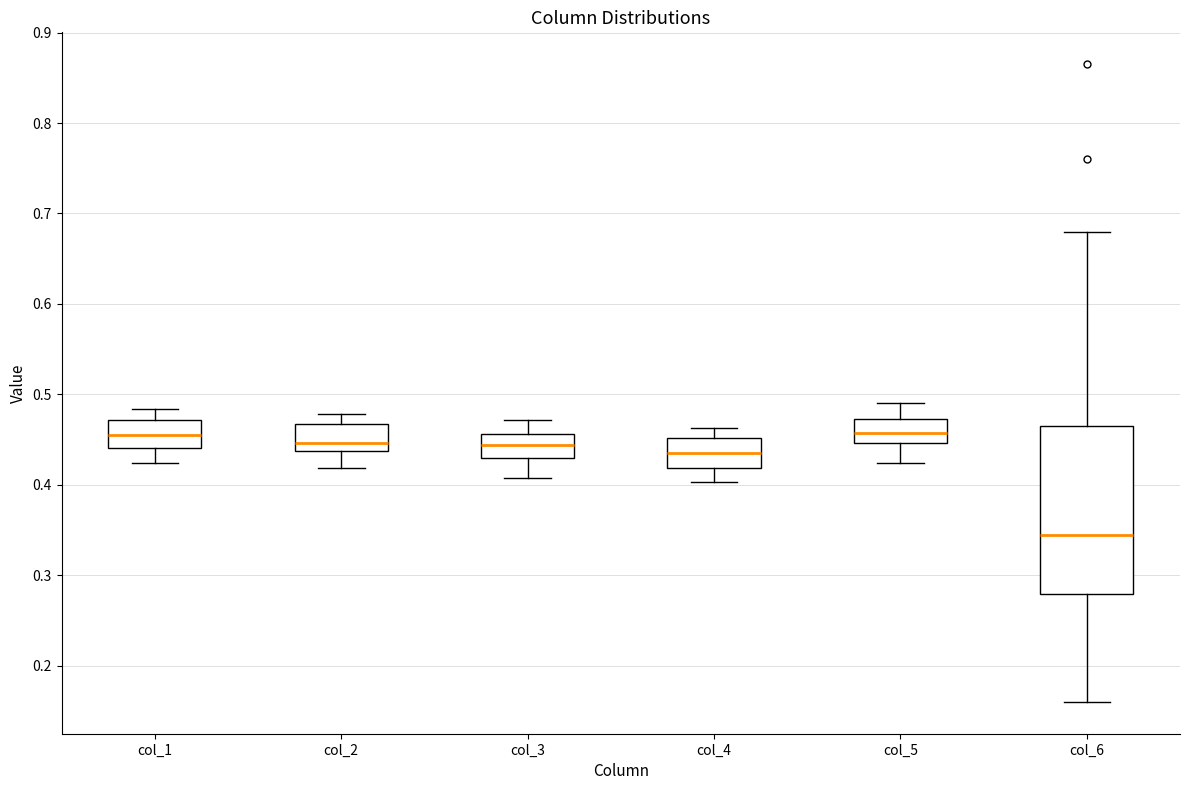

Where is the upper edge of the box for col_3 on the y-axis? The values are not printed on the chart, so give them approximately, as read against the axis.

0.46